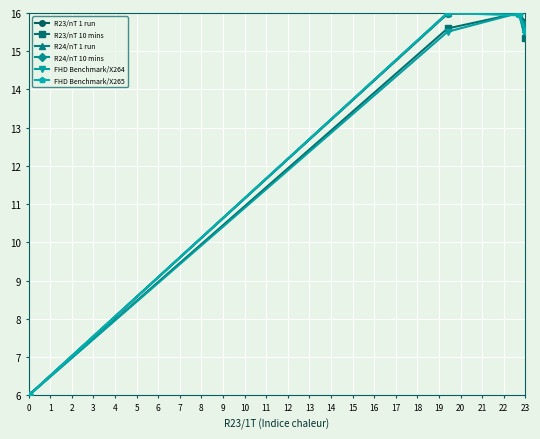

Reading right to left, list all the values displayed in this chart.

R23/nT 1 run: 15.8	16.0	16.0	6.0
R23/nT 10 mins: 15.4	16.0	15.6	6.0
R24/nT 1 run: 15.6	16.0	16.0	6.0
R24/nT 10 mins: 15.7	16.0	16.0	6.0
FHD Benchmark/X264: 15.5	16.0	15.5	6.0
FHD Benchmark/X265: 15.5	15.9	16.0	6.0